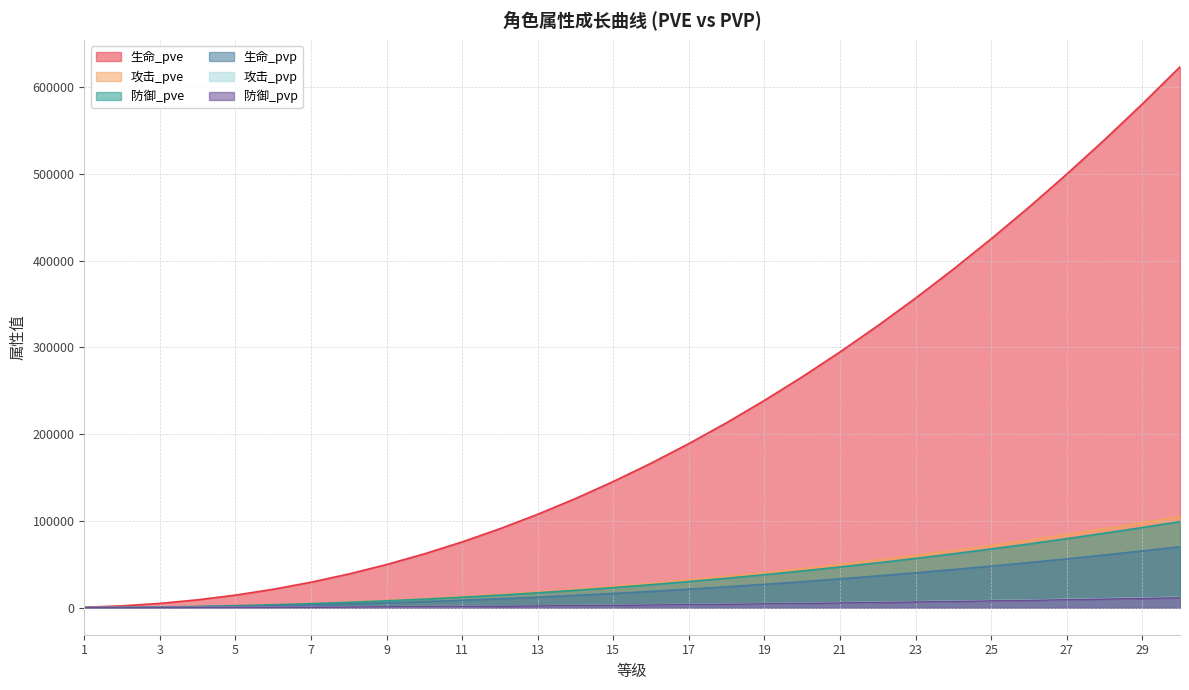

Which category has the lowest value across all series?

1